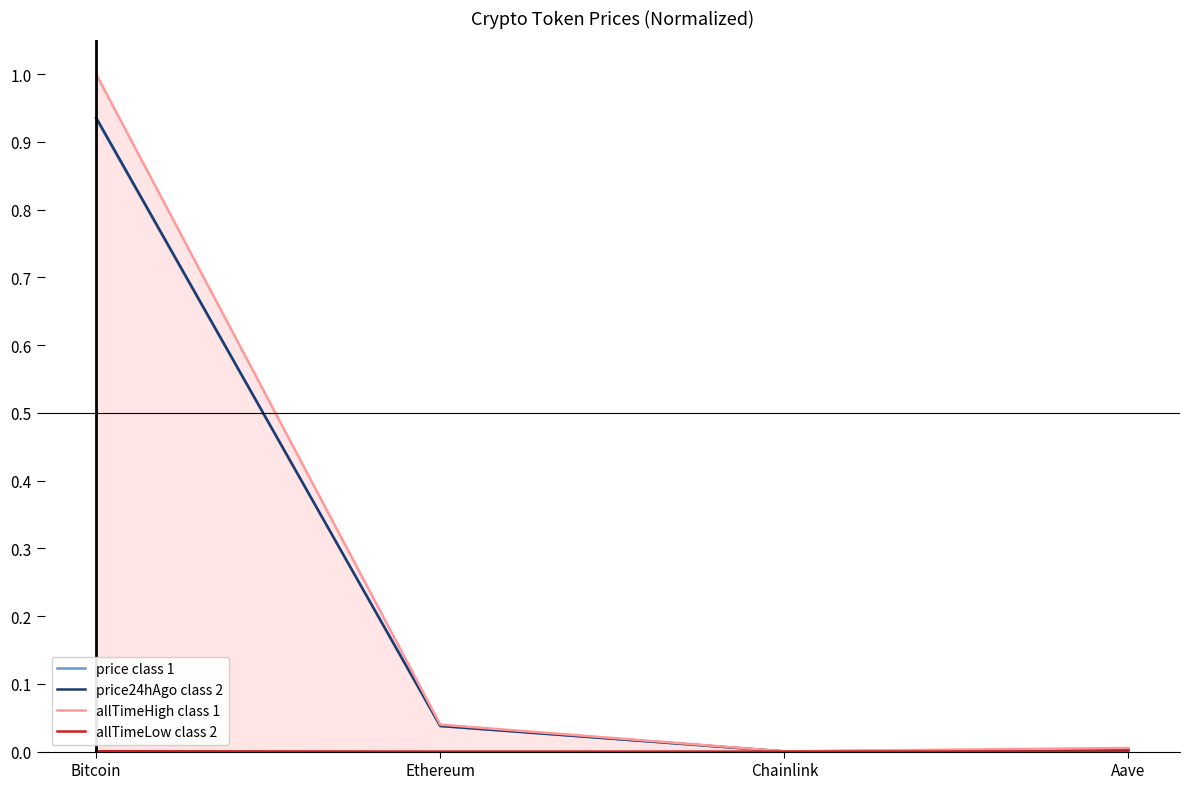

How many lines are shown in the chart?

4